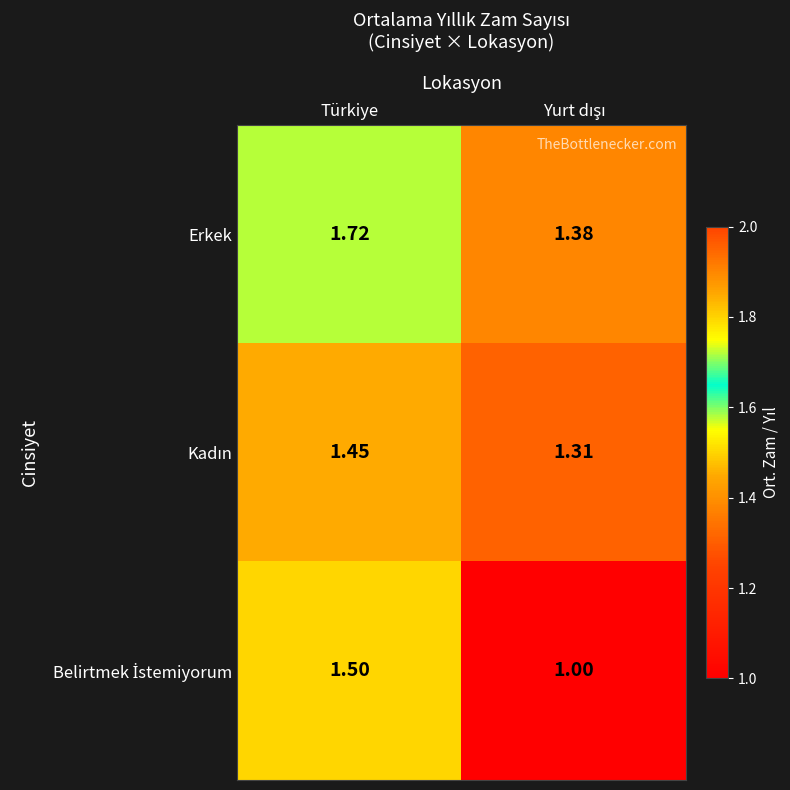

At which category is the sum across all series the highest?

Türkiye